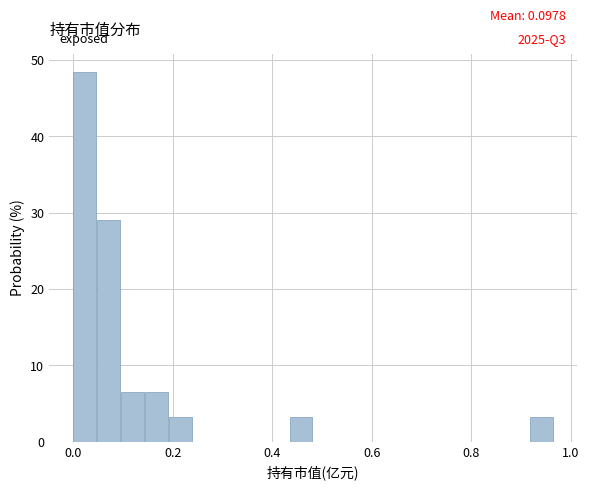

Around what value on the x-axis is the tallest bar? Give the approximate position of its centre, as read against the axis.

0.02